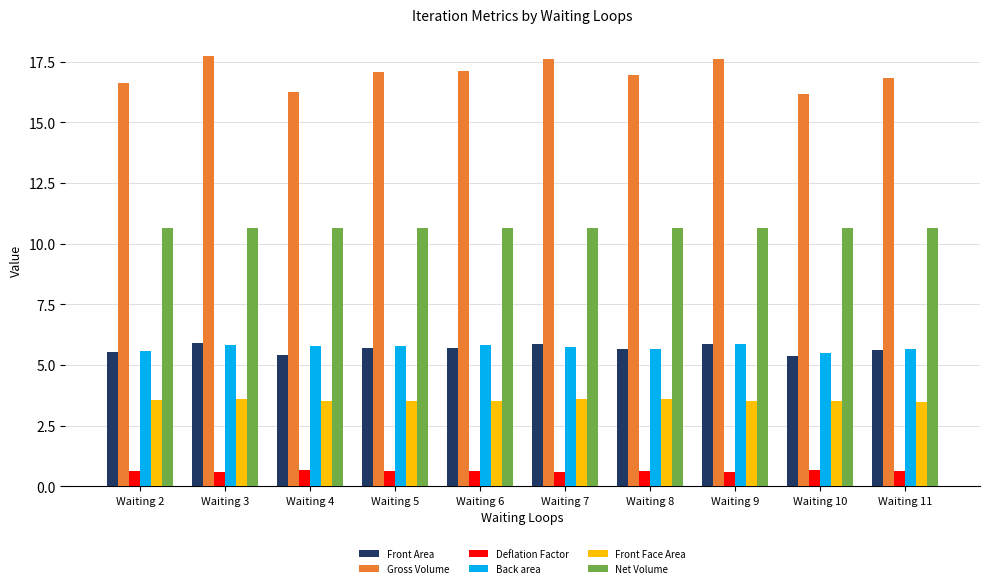

Which series has the largest range (max minus min)?

Gross Volume